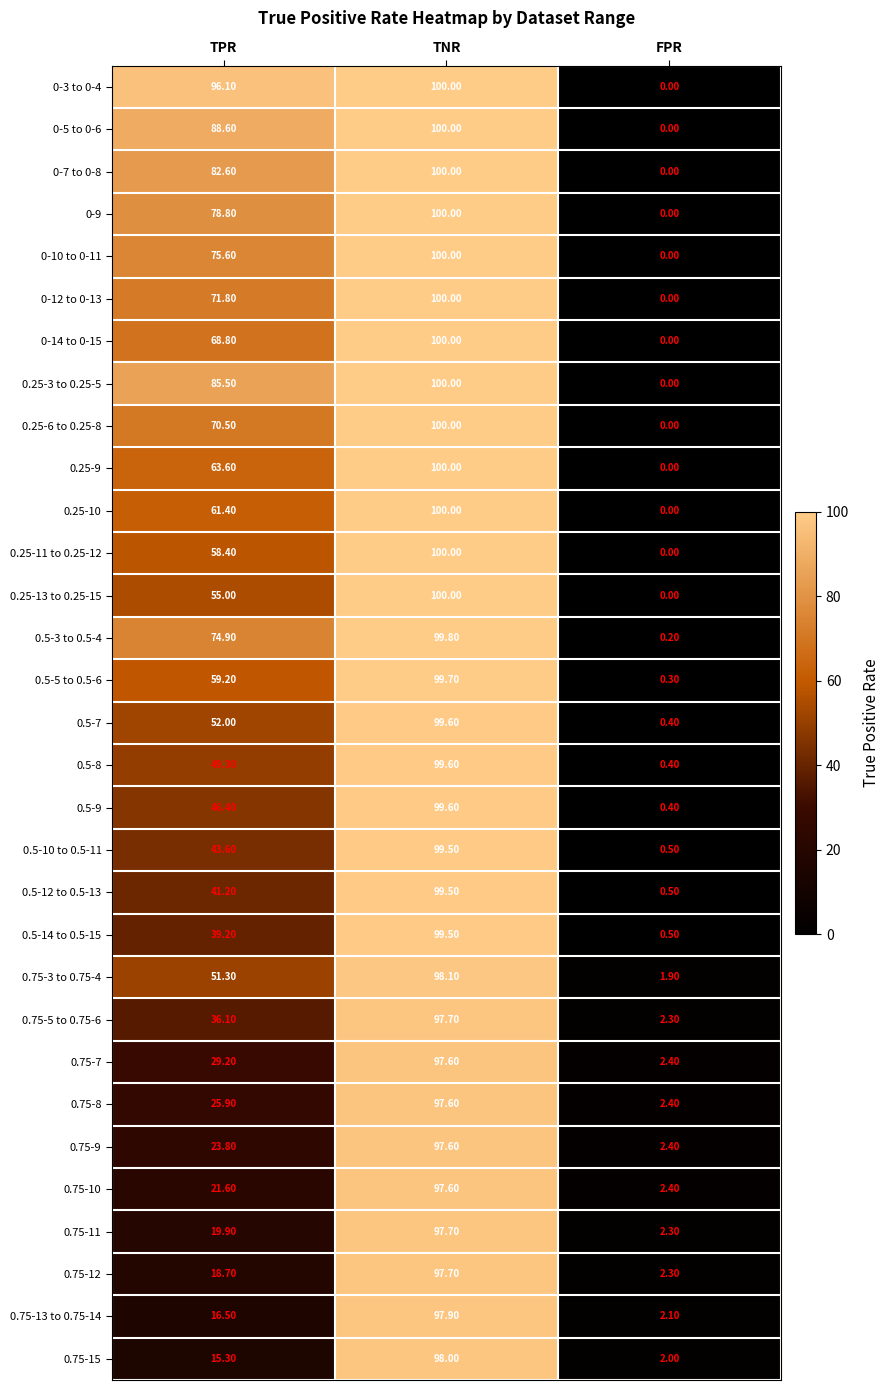

Which category has the lowest value across all series?

FPR